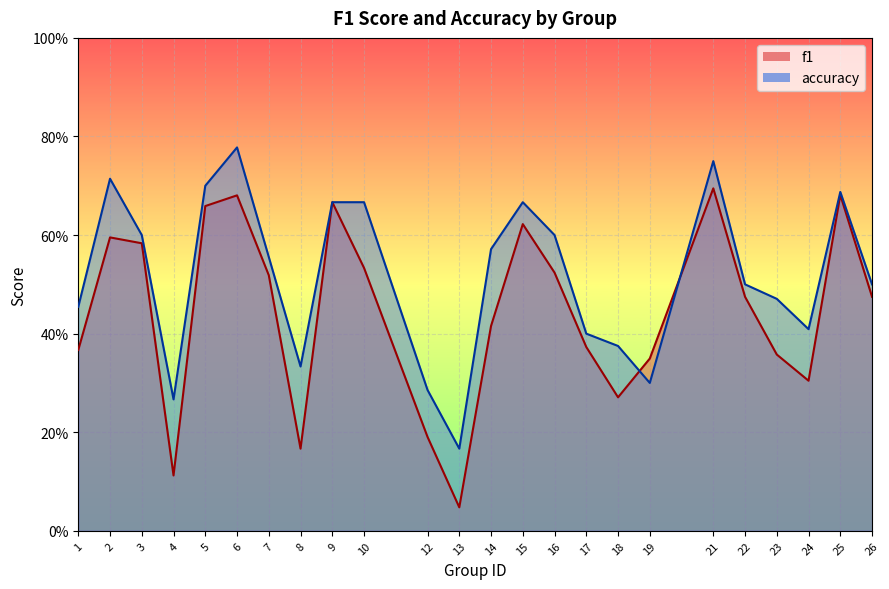

Count the number of categories in the chart.

24